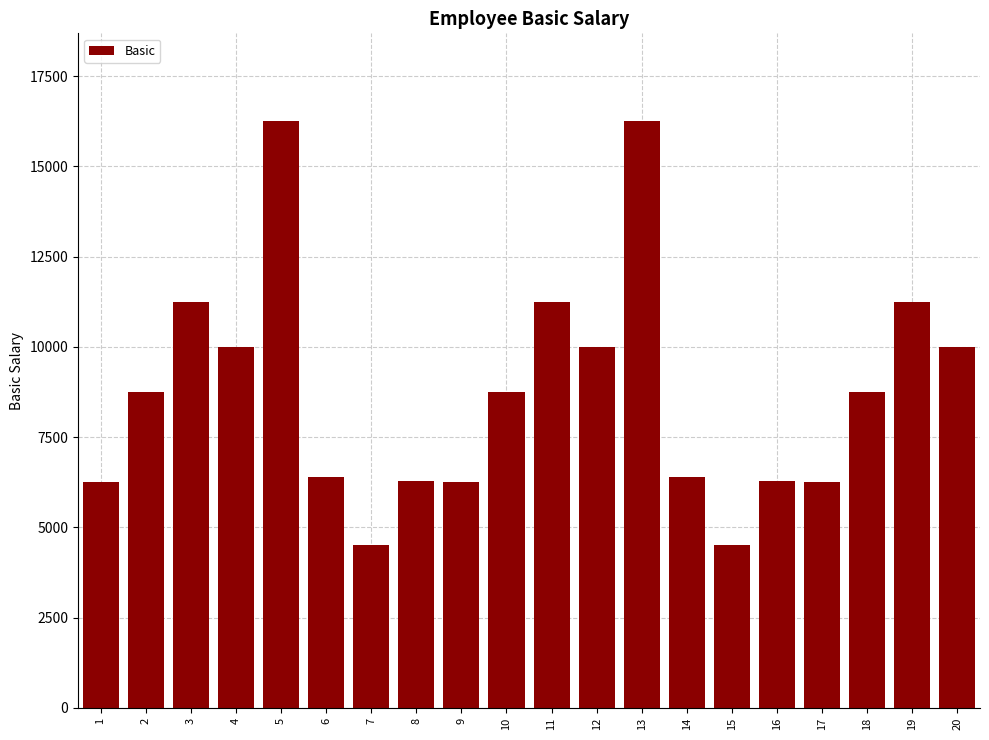

What is the sum of all values?

175600